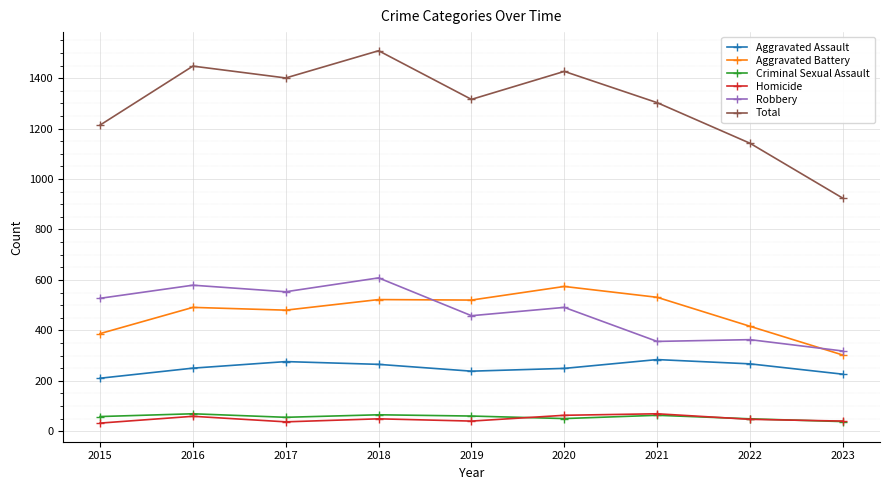

True or false: Robbery and Criminal Sexual Assault intersect in this chart.

False